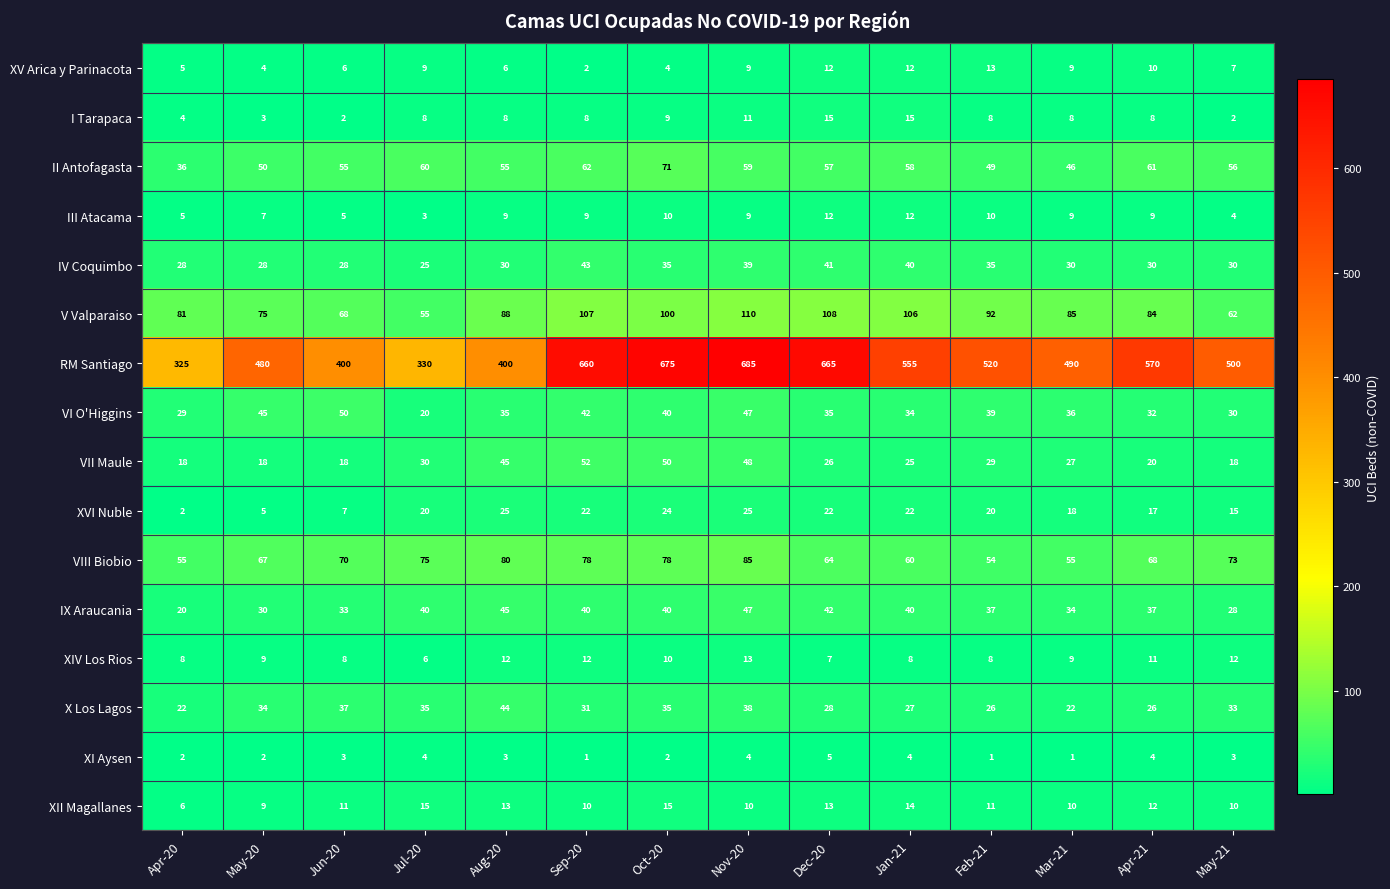

Which category has the highest value across all series?

Nov-20